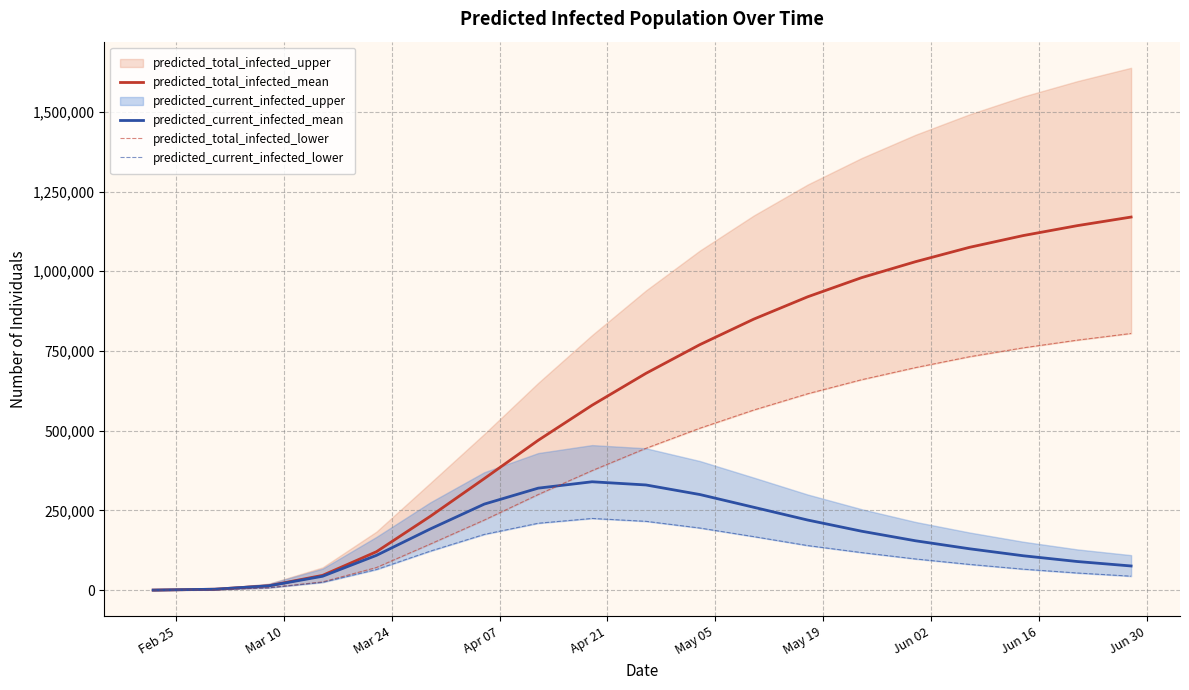

What is the highest value of the predicted_total_infected_mean series?

1170000